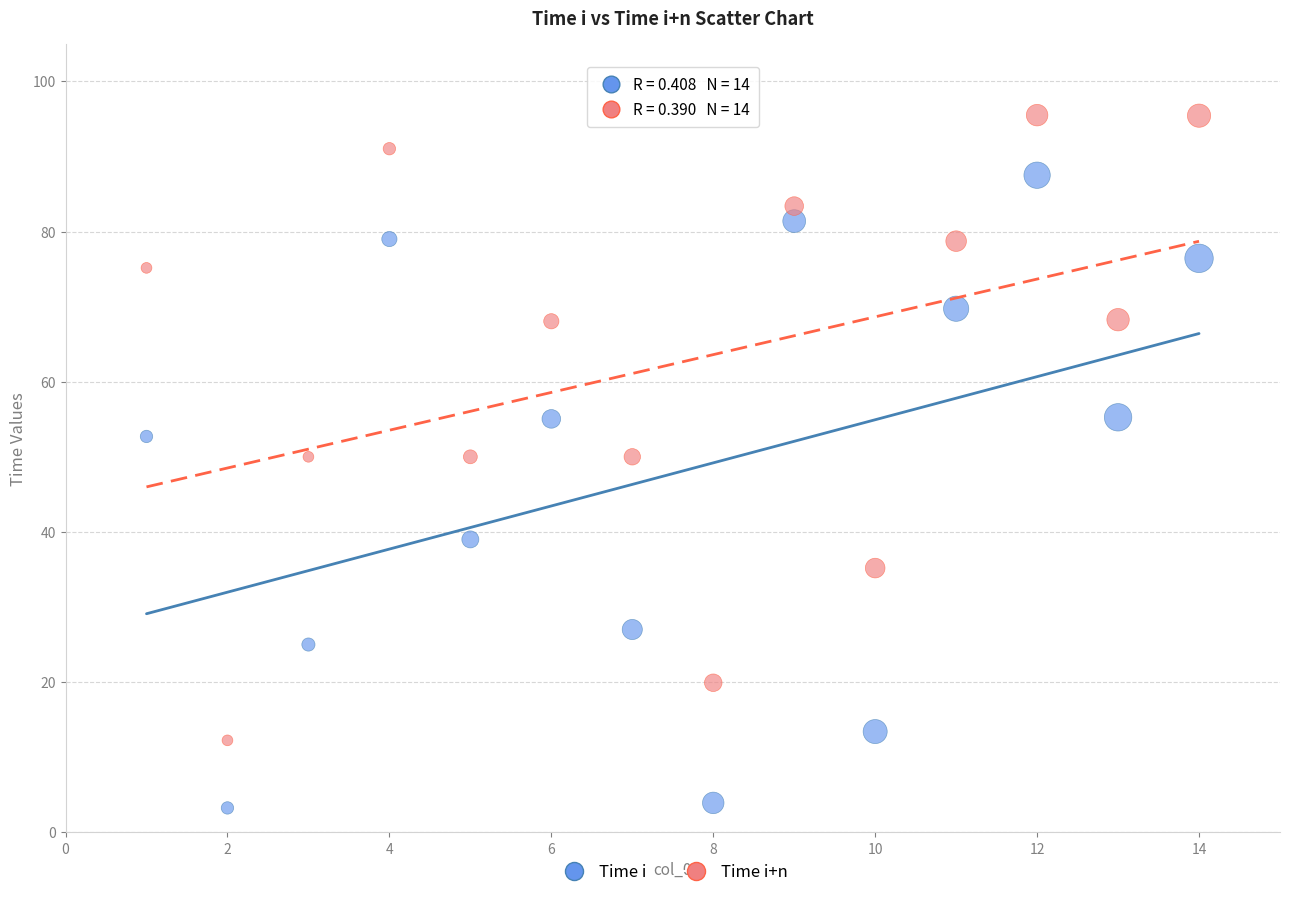

Across all data points, what is the range of Y values (max minus min)?

92.3